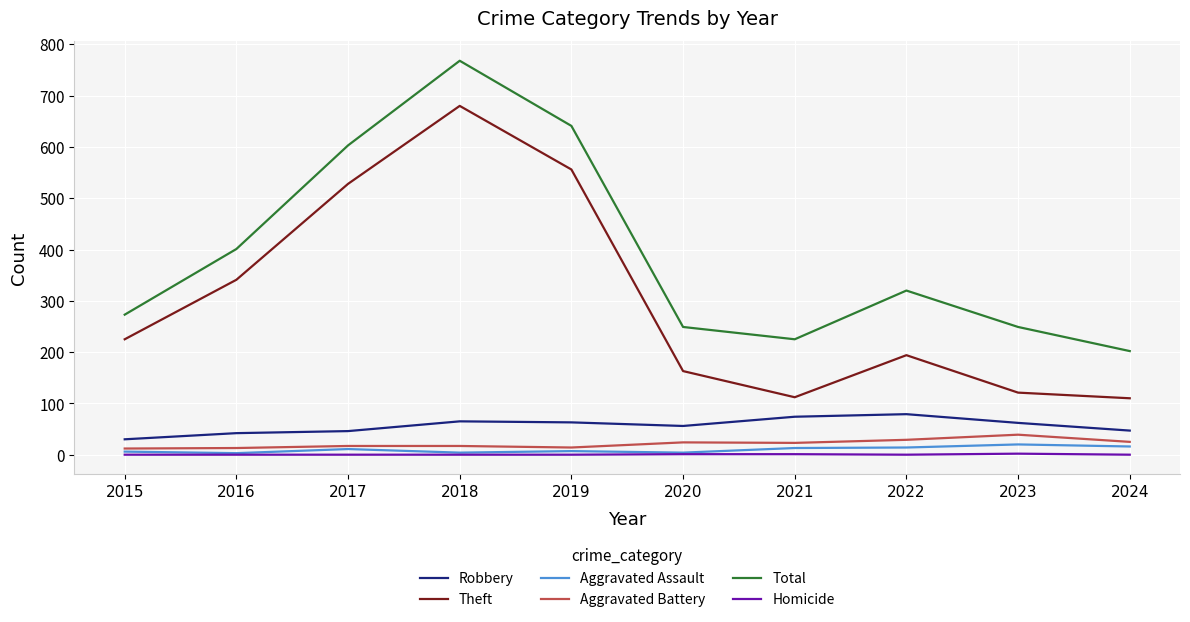

What is the difference between the second highest and second lowest values in the Total series?

416